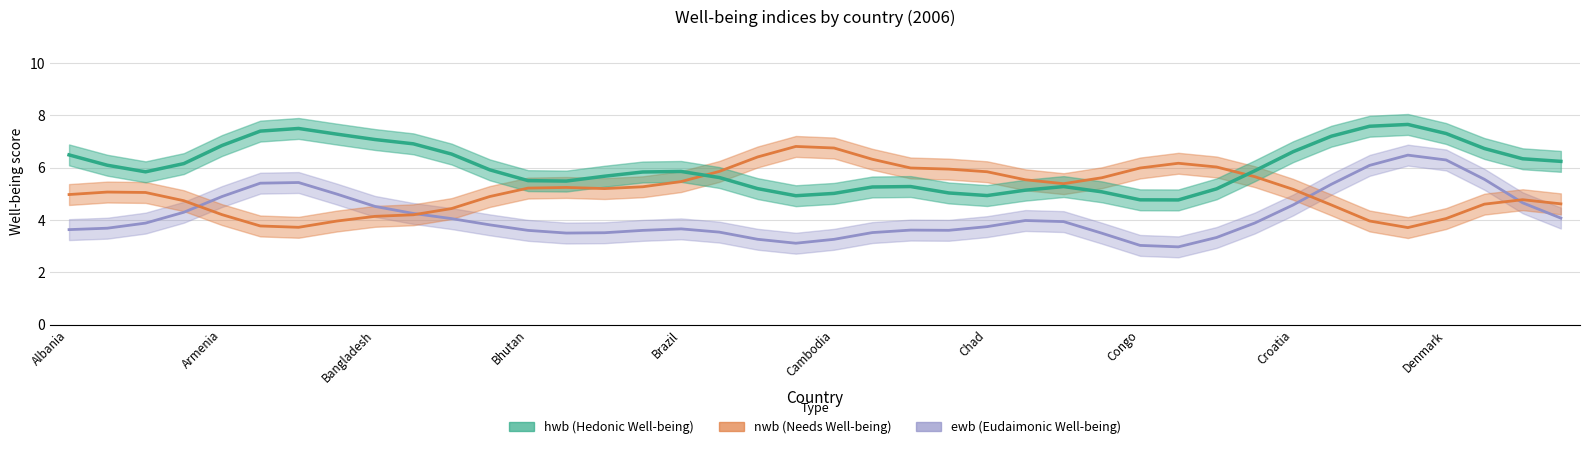

Where do ewb and nwb first cross each other?

Angola and Argentina